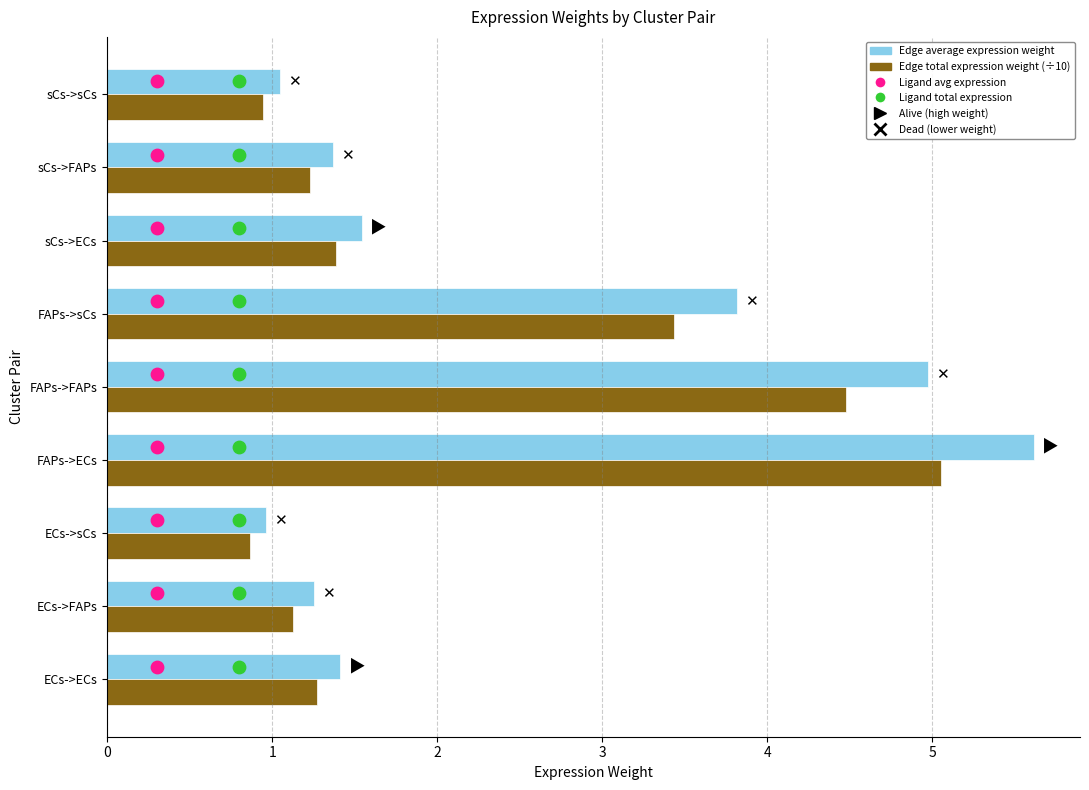

What is the total value across all series at FAPs->sCs?

7.2